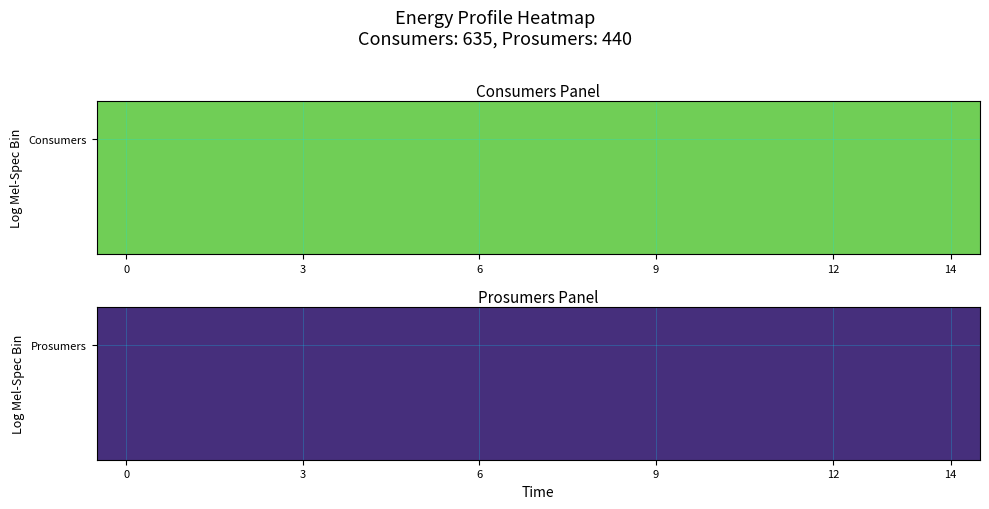

List the series in order of their overall mean, highest first.

Consumers, Prosumers